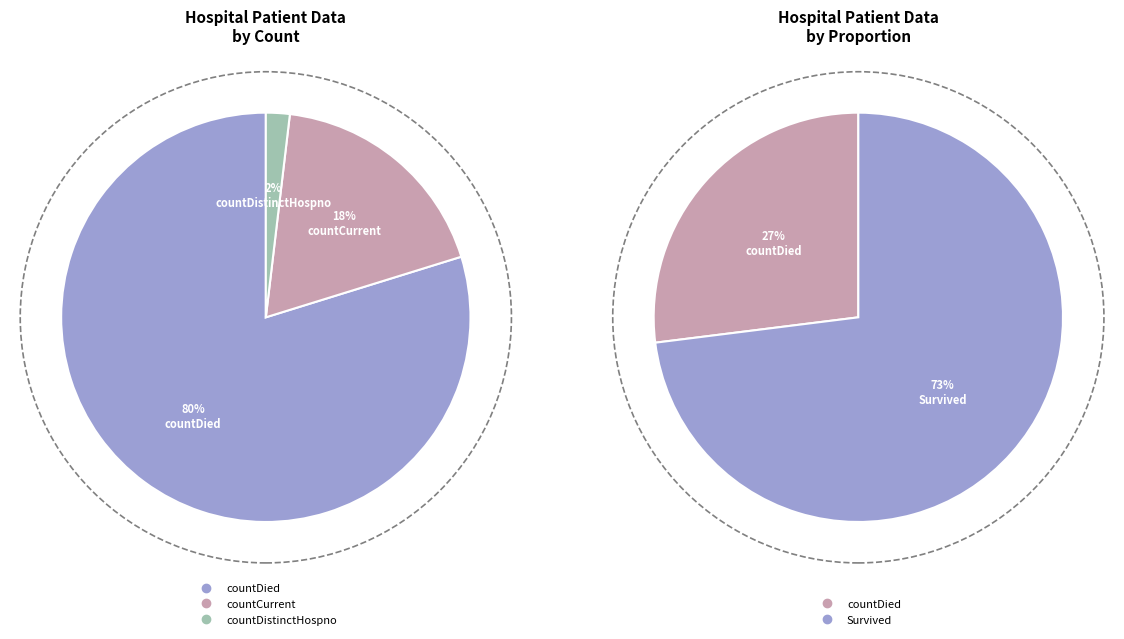

The countDistinctHospno slice represents 2% of the pie. True or false?

True